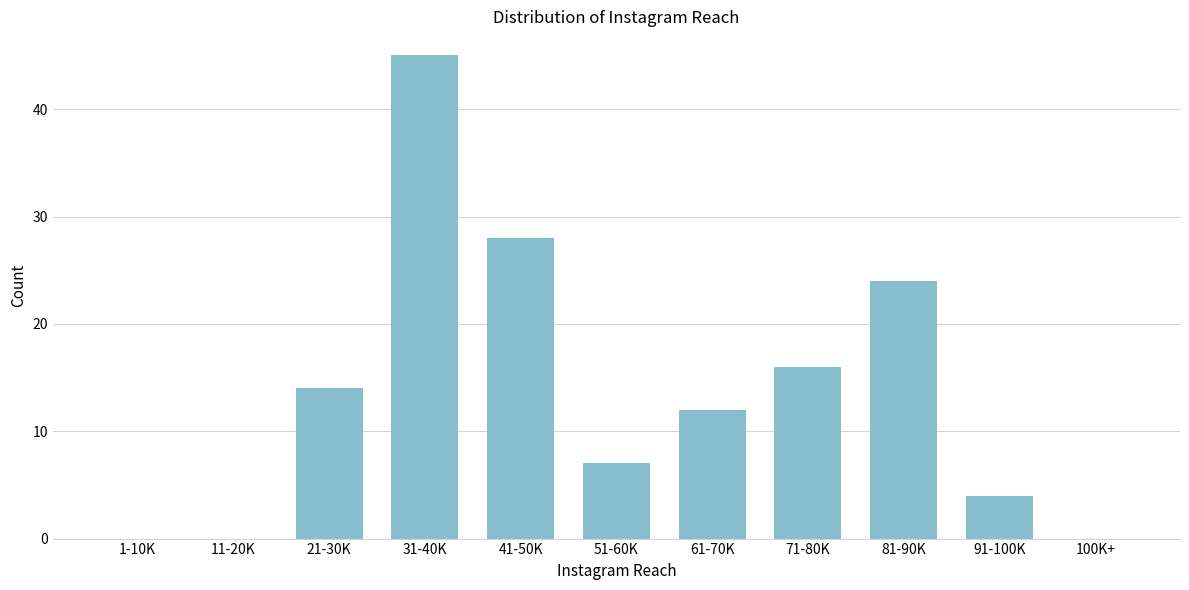

Reading right to left, what are all the values shown in this chart?

100K+=0	91-100K=4	81-90K=24	71-80K=16	61-70K=12	51-60K=7	41-50K=28	31-40K=45	21-30K=14	11-20K=0	1-10K=0